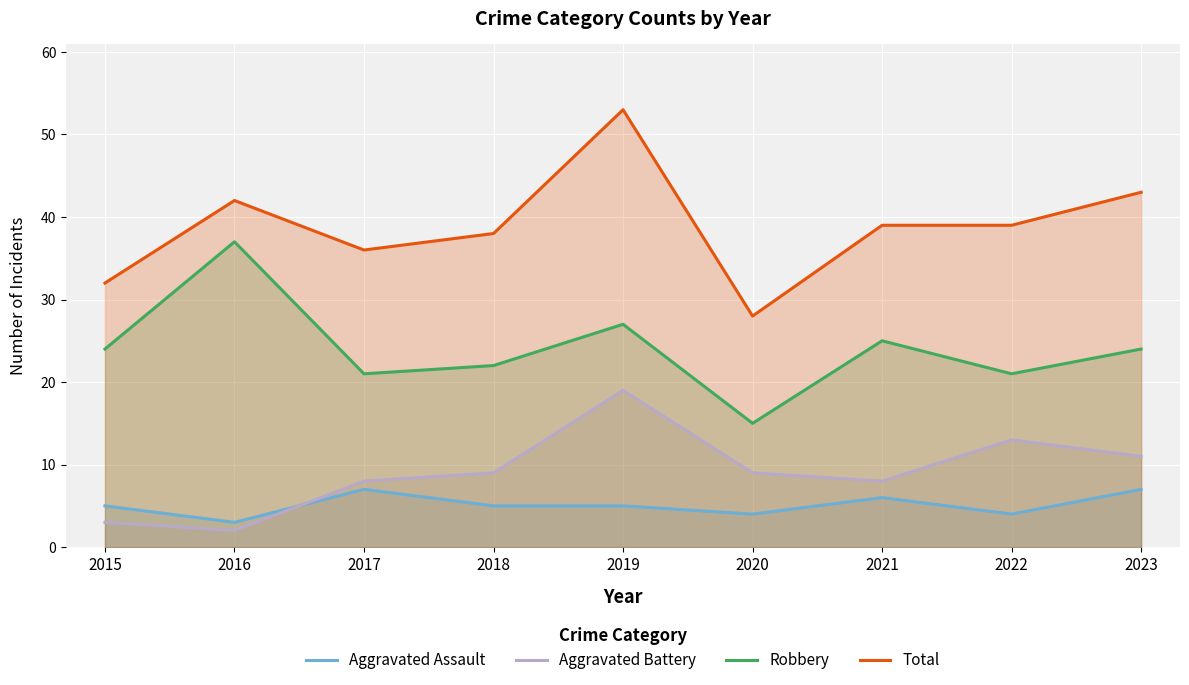

What is the value of the Aggravated Battery point at the 6th from the left?

9